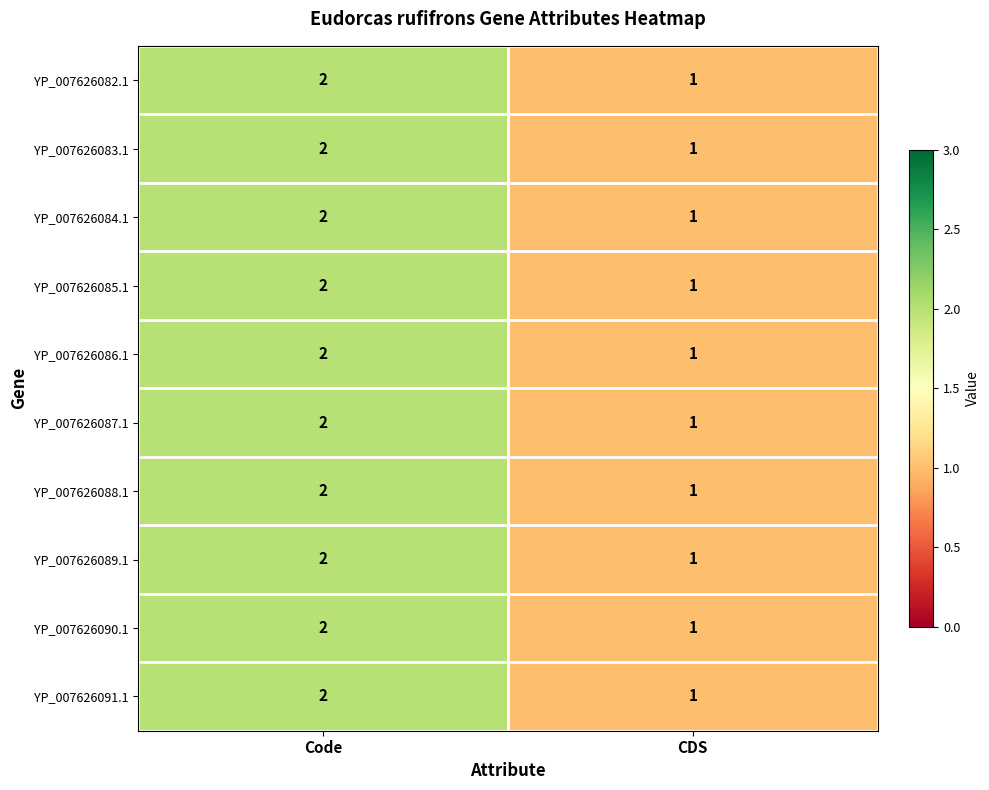

Reading left to right, transcribe all the data shown in this chart.

YP_007626082.1: Code=2	CDS=1
YP_007626083.1: Code=2	CDS=1
YP_007626084.1: Code=2	CDS=1
YP_007626085.1: Code=2	CDS=1
YP_007626086.1: Code=2	CDS=1
YP_007626087.1: Code=2	CDS=1
YP_007626088.1: Code=2	CDS=1
YP_007626089.1: Code=2	CDS=1
YP_007626090.1: Code=2	CDS=1
YP_007626091.1: Code=2	CDS=1